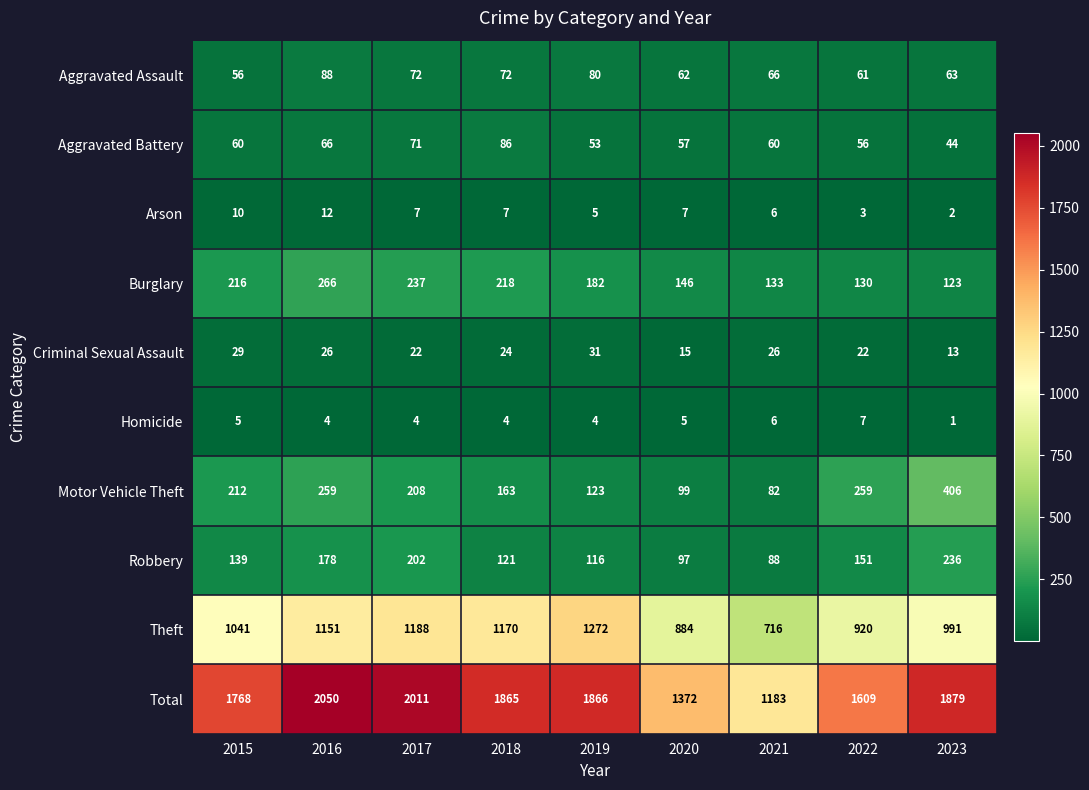

Count the number of categories in the chart.

9